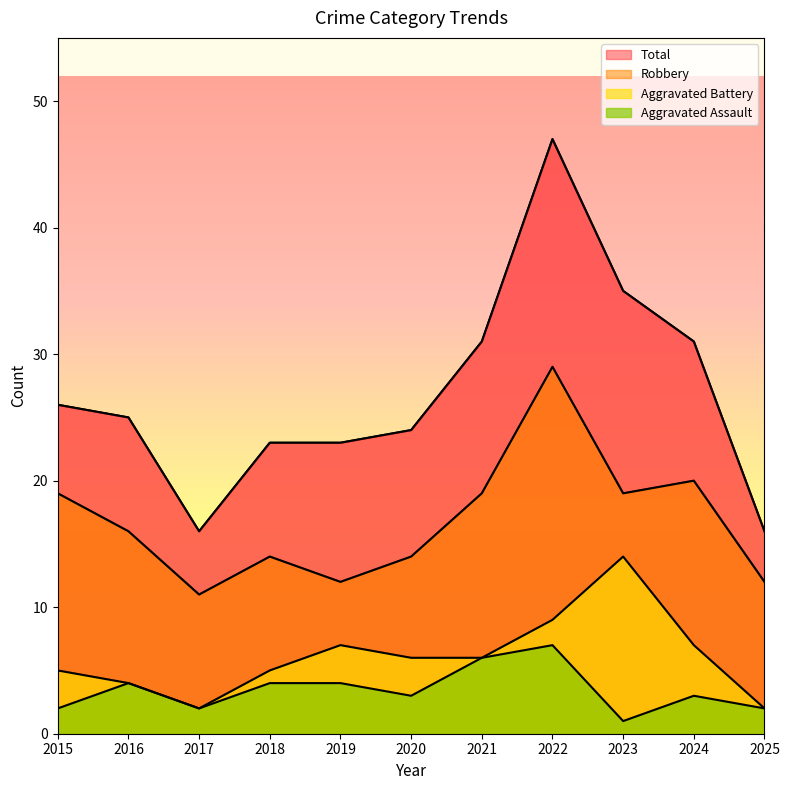

True or false: Total and Robbery cross at least once.

False